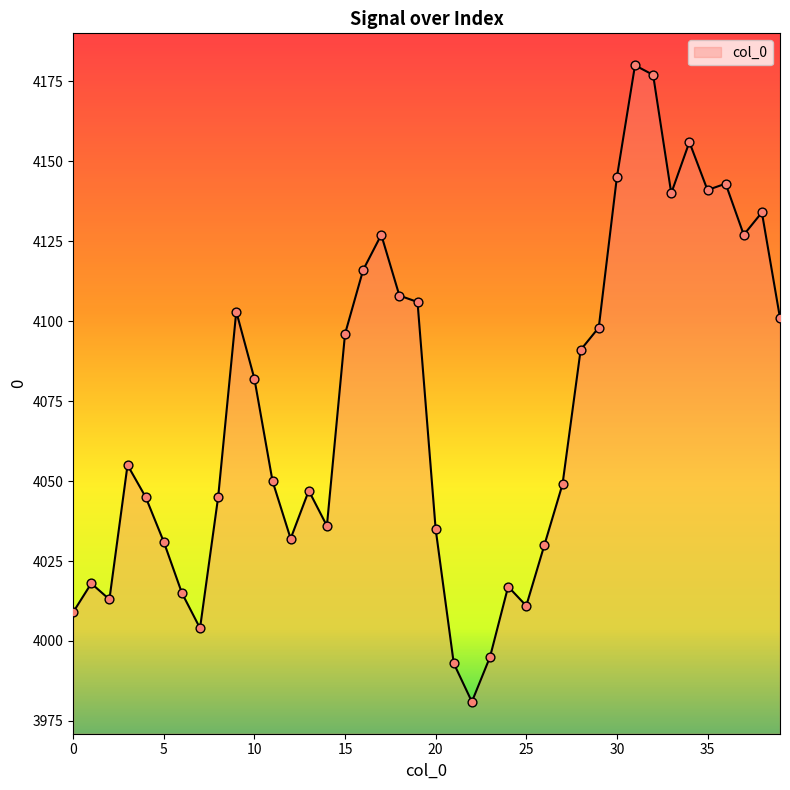

What is the difference between the maximum and minimum values?

199